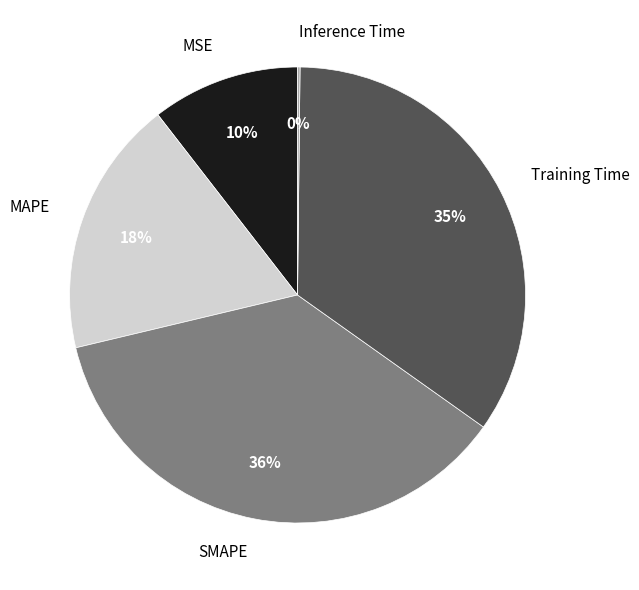

To the nearest percent, what is the average slice percentage?

20%